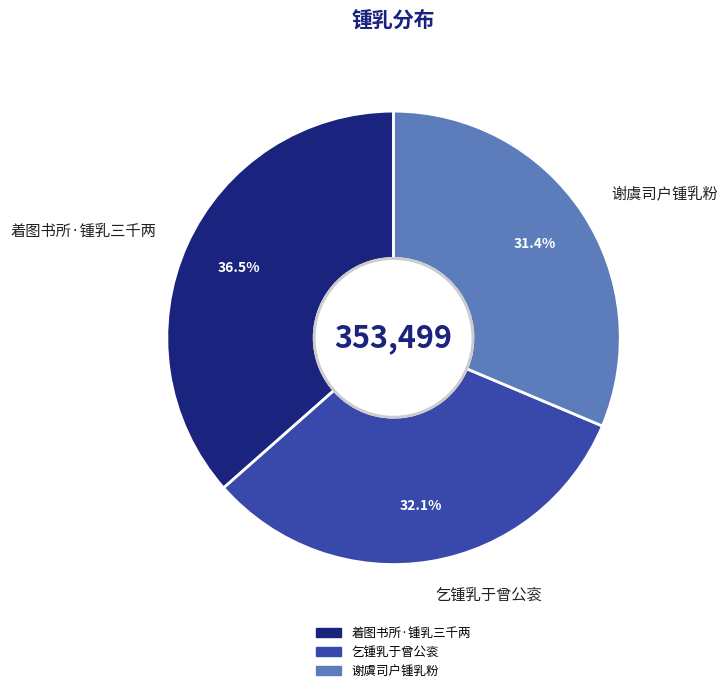

The 乞锺乳于曾公衮 slice represents 39% of the pie. True or false?

False